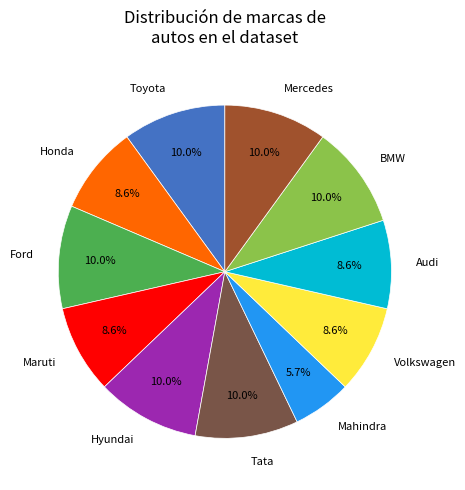

Is there a majority slice in this chart?

No